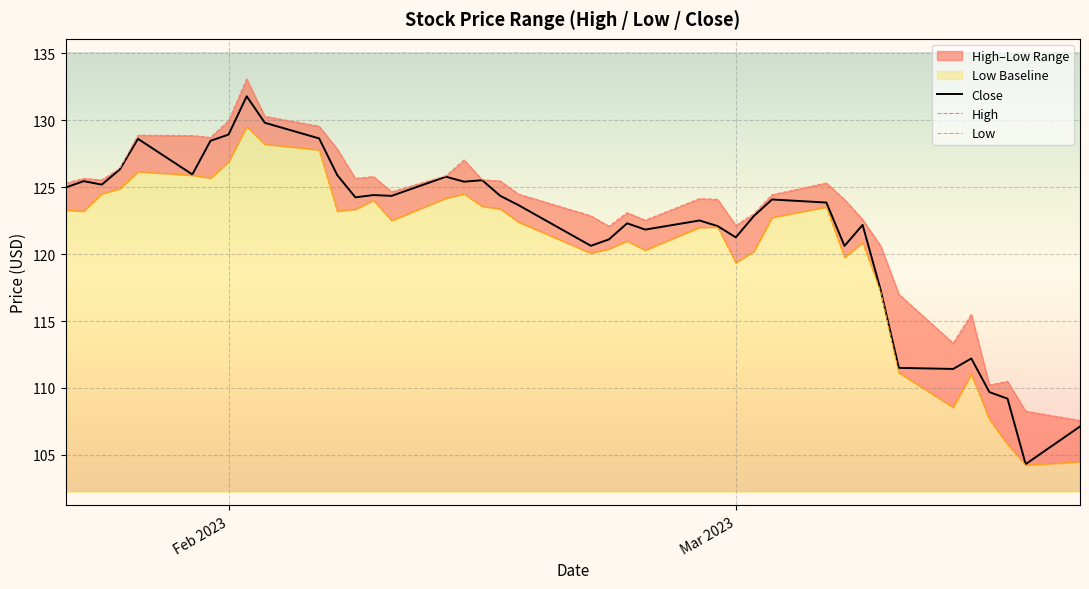

What is the value of the High point at the 40th from the left?

107.6